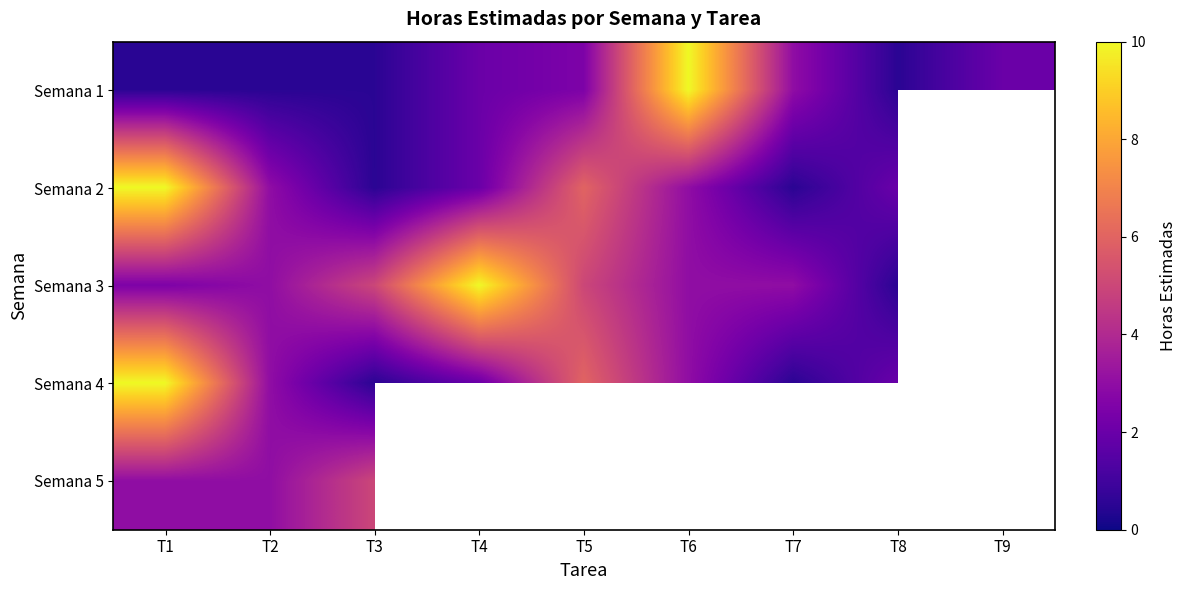

Is the value of Semana 1 at T6 greater than the value of Semana 5 at T9?

No